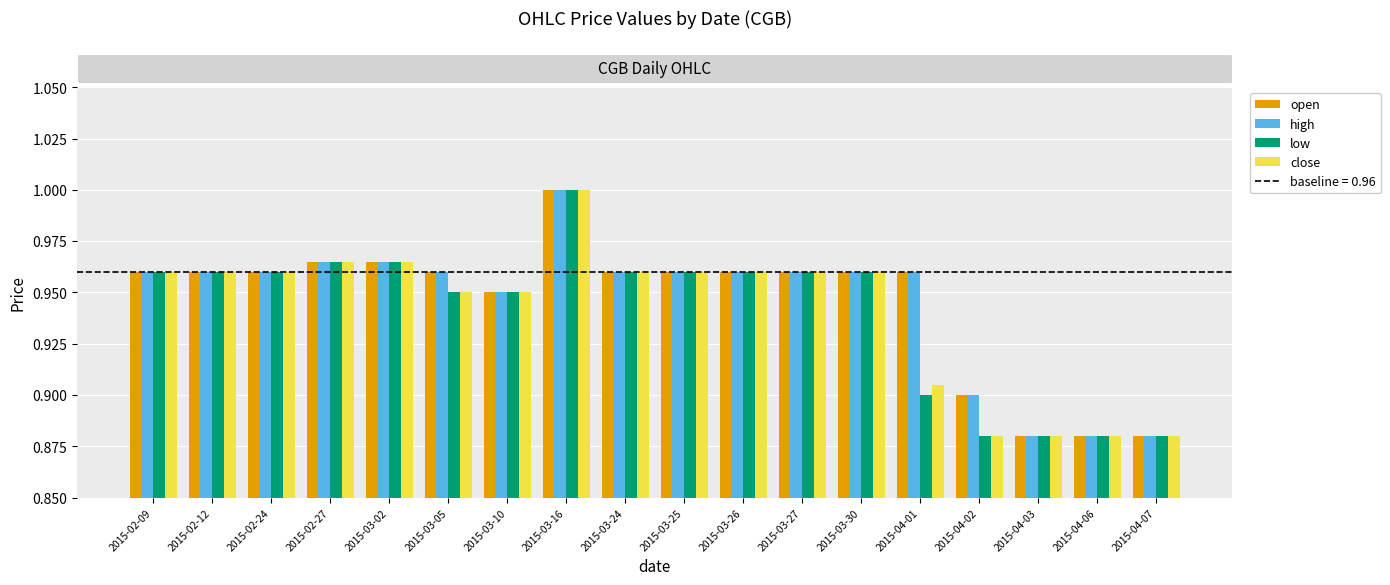

Does the chart contain stacked bars?

No